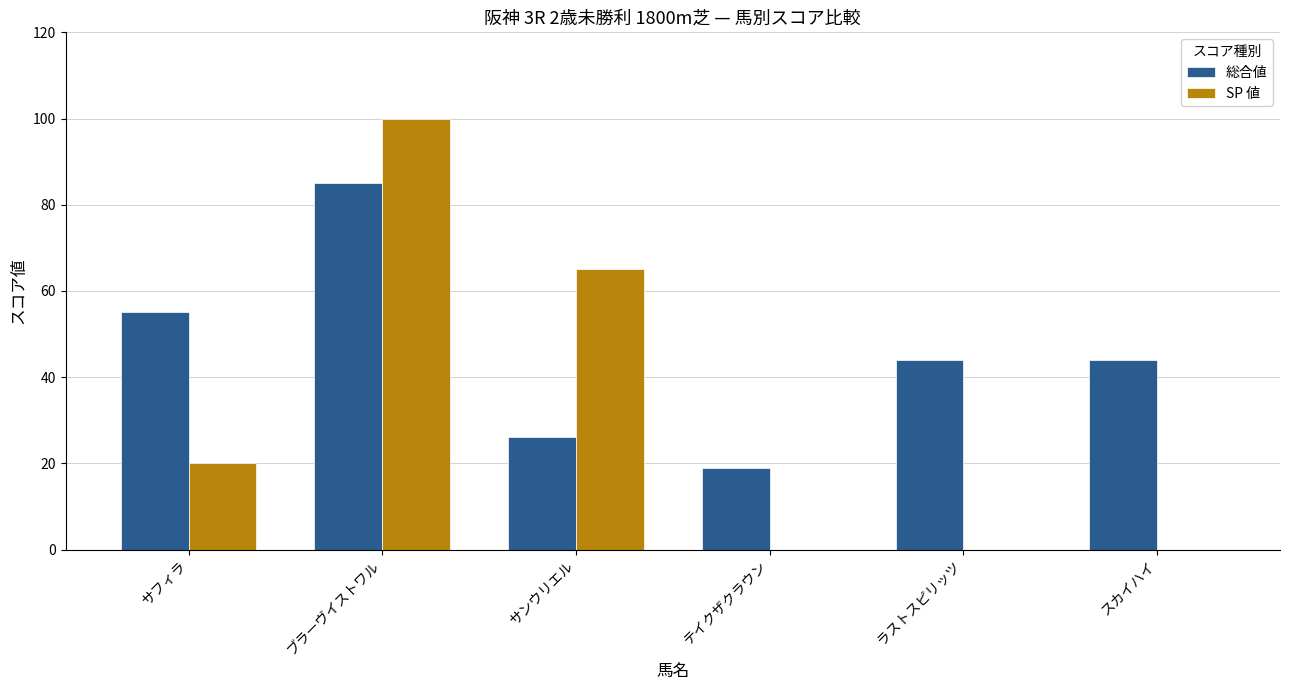

Which category has the highest value in the 総合値 series?

ブラーヴイストワル